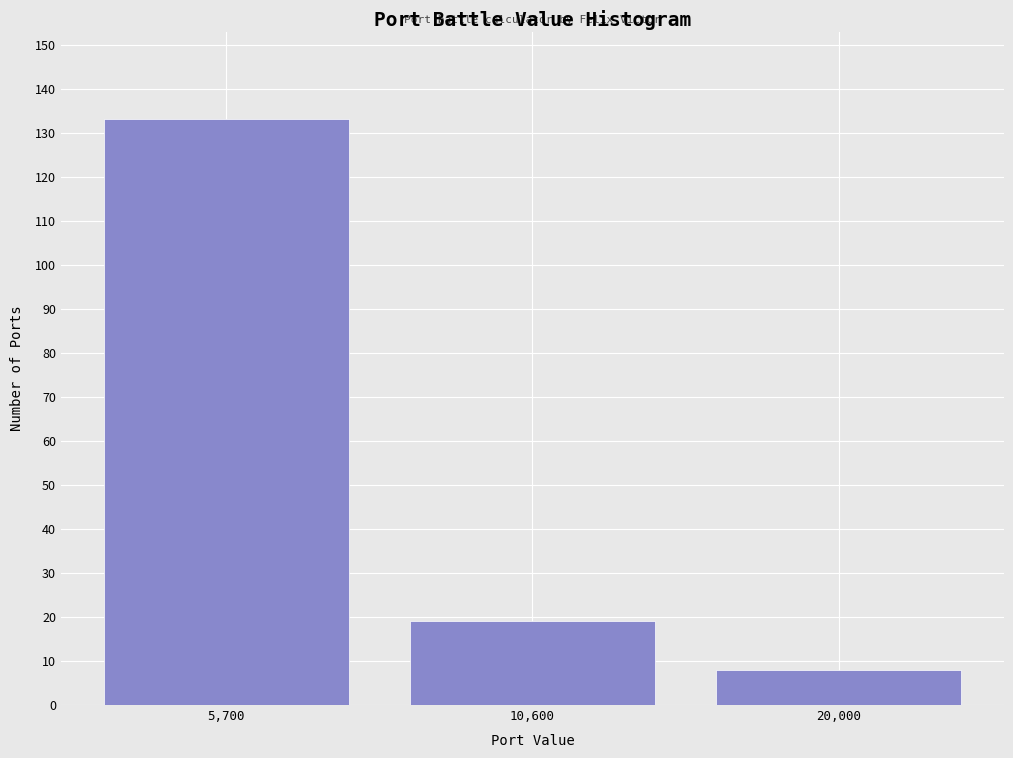

Reading right to left, transcribe all the data shown in this chart.

8	19	133